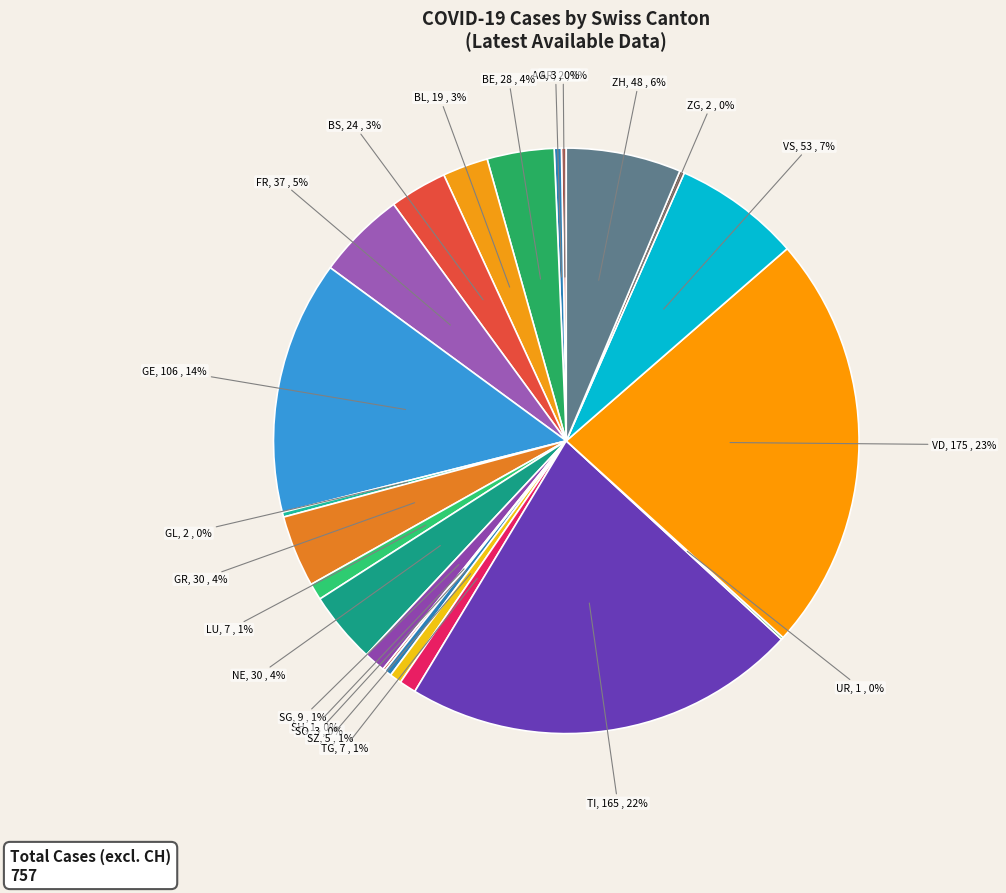

To the nearest percent, what is the difference between the largest and smallest slice percentages?

23%